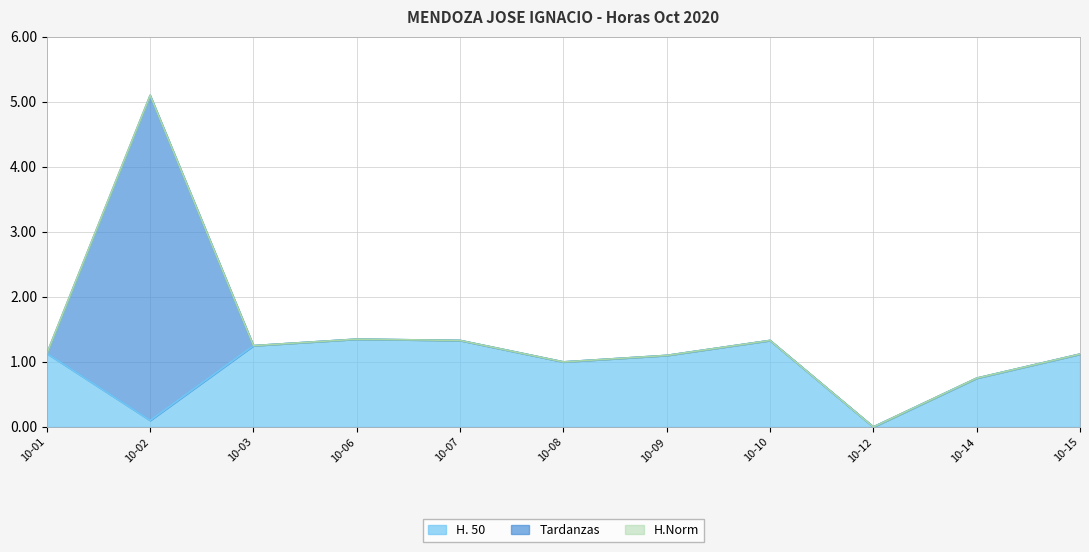

Which has a higher value, 2020-10-12 or 2020-10-10?

2020-10-10